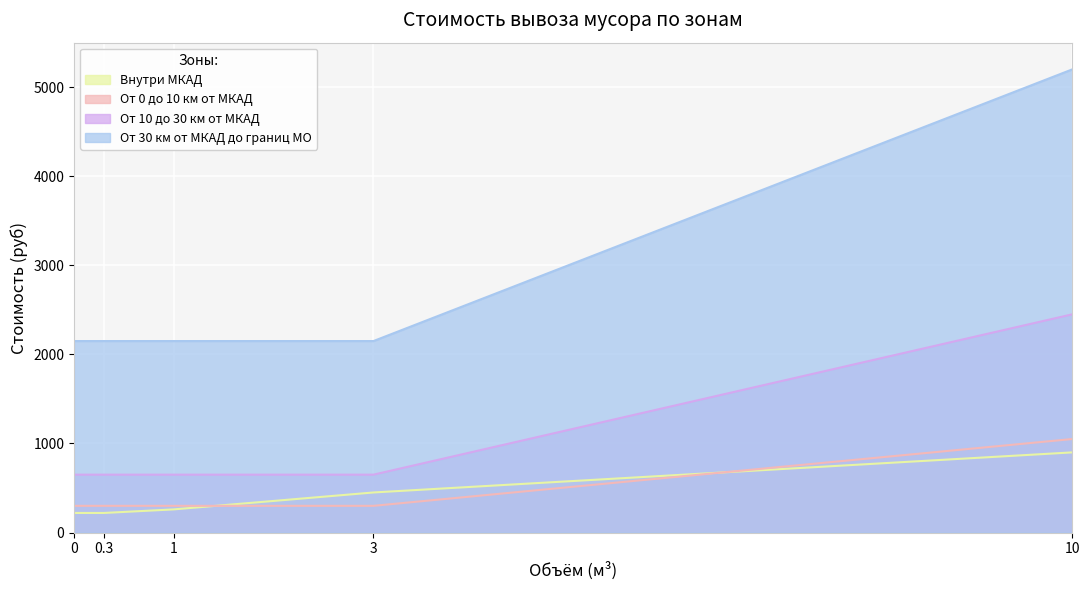

Is it true that От 30 км от МКАД до границ МО equals 2150 at 0?

True